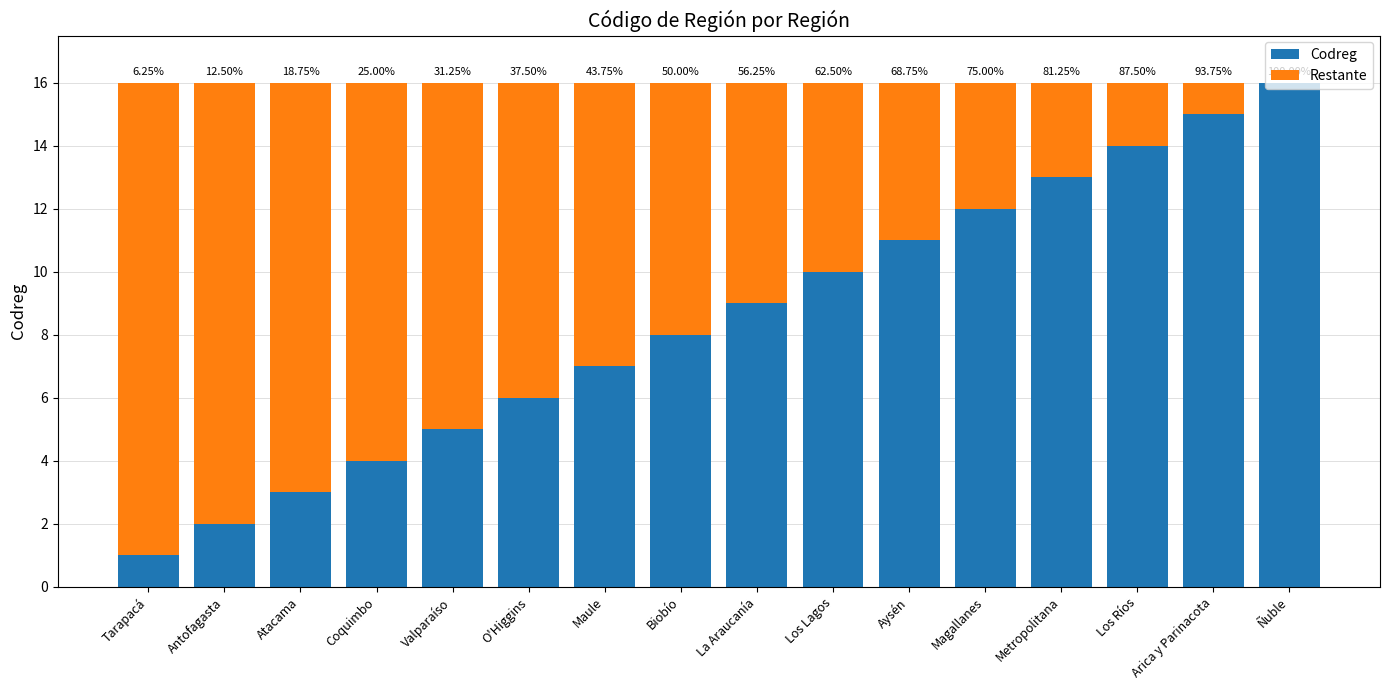

Are the bars horizontal?

No